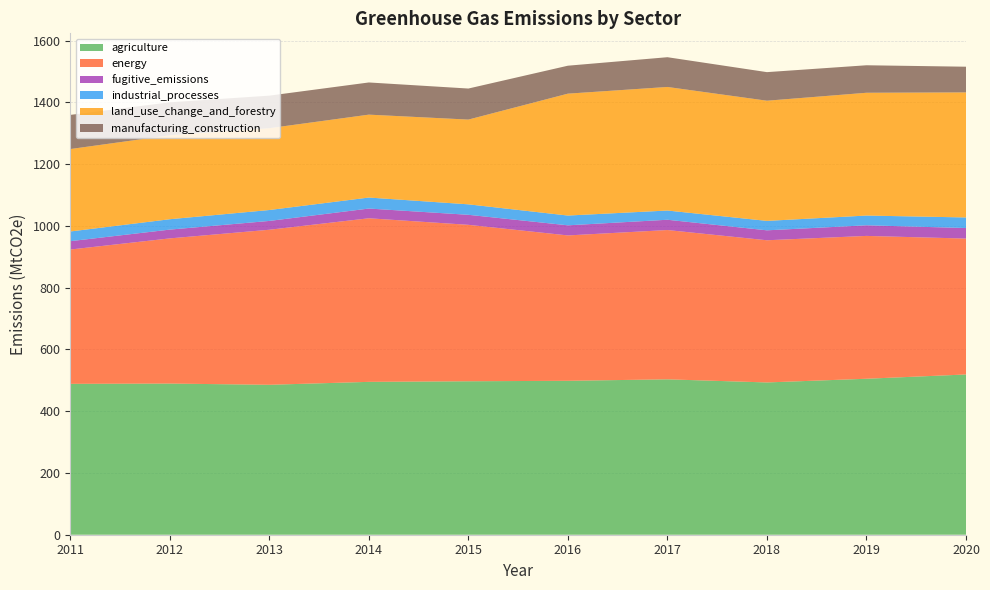

Reading right to left, what are all the values shown in this chart?

agriculture: 518.9	505.0	493.0	503.1	498.4	496.9	494.9	485.5	489.4	488.5
energy: 440.0	462.5	460.4	483.4	470.7	506.5	529.6	502.0	470.0	434.9
fugitive_emissions: 34.1	34.4	32.2	33.3	32.7	32.5	31.5	28.6	28.4	27.0
industrial_processes: 34.3	31.5	30.6	29.9	31.6	33.9	35.6	35.3	33.6	31.4
land_use_change_and_forestry: 404.9	397.6	389.1	400.1	394.7	274.4	268.4	265.0	271.8	266.9
manufacturing_construction: 83.2	89.0	92.5	96.3	90.5	100.5	104.2	105.4	106.8	110.6